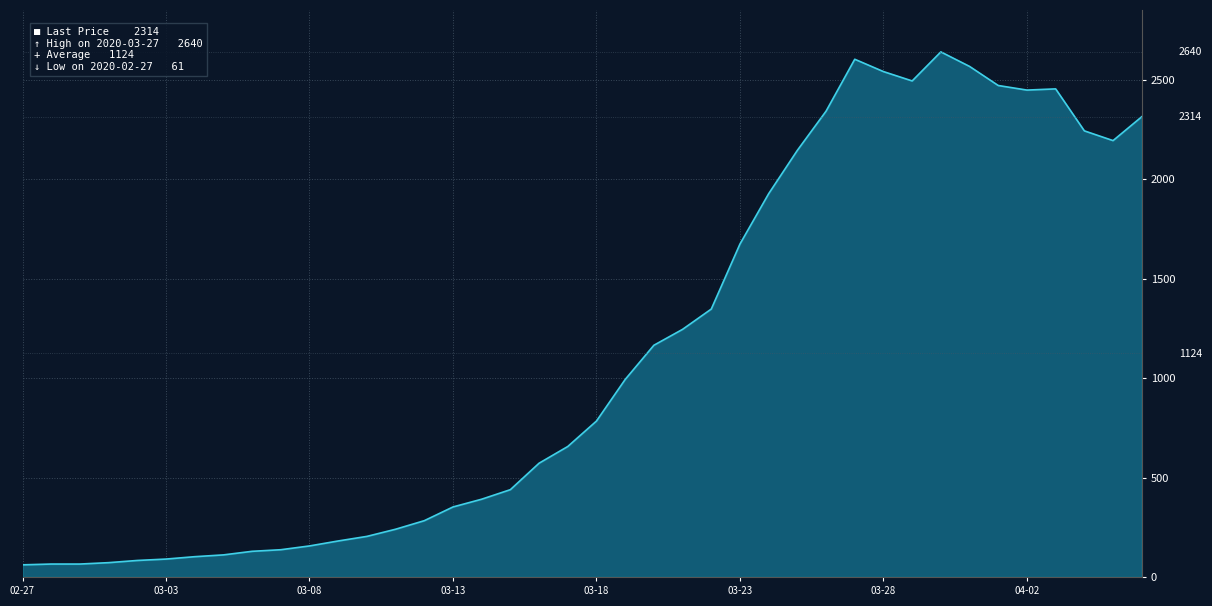

What is the difference between the maximum and minimum values?

2579